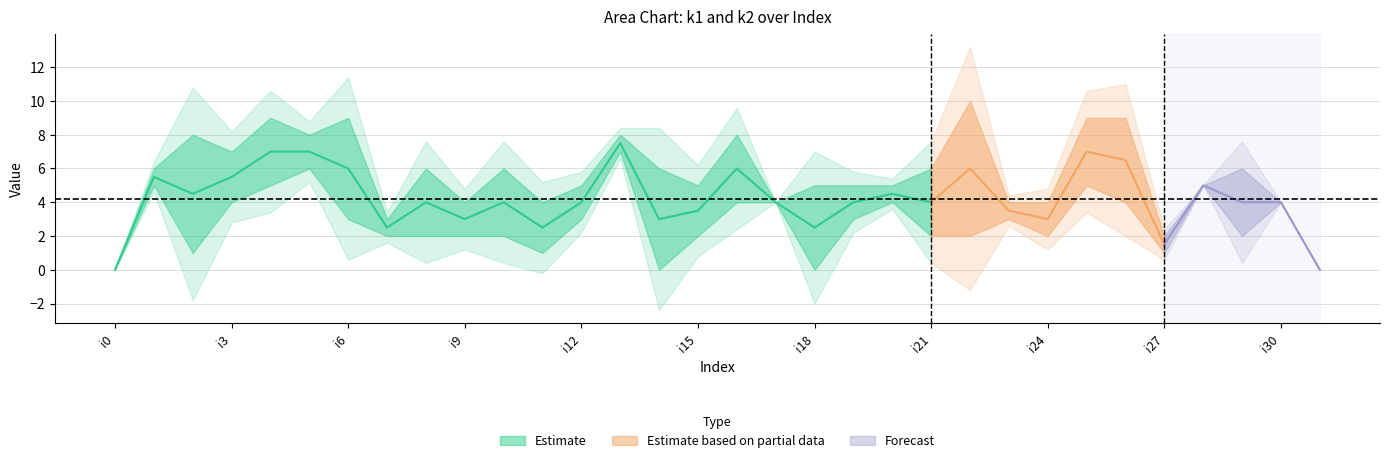

What is the value of the k1 point at the 4th from the left?

7